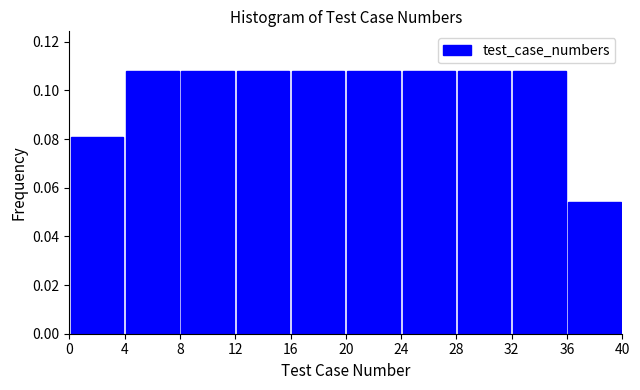

Reading left to right, transcribe this chart: for each bar, give the range it covers on the x-axis and its height. The values are not printed on the chart, so give them approximately, as read against the axis.

0 to 4: 0.082
4 to 8: 0.108
8 to 12: 0.108
12 to 16: 0.108
16 to 20: 0.108
20 to 24: 0.108
24 to 28: 0.108
28 to 32: 0.108
32 to 36: 0.108
36 to 40: 0.054